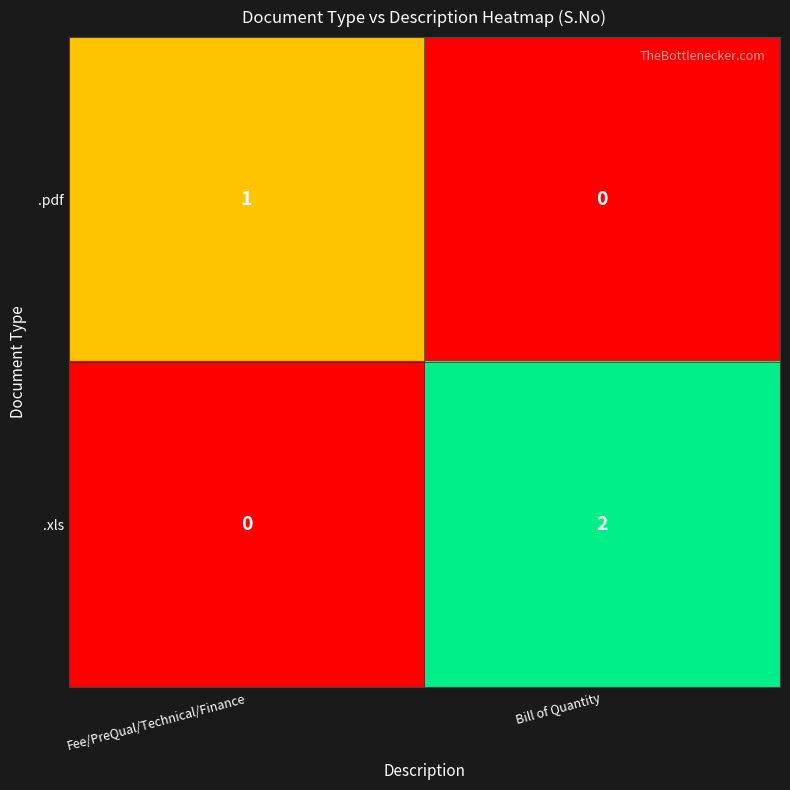

How many values in .pdf are above zero?

1